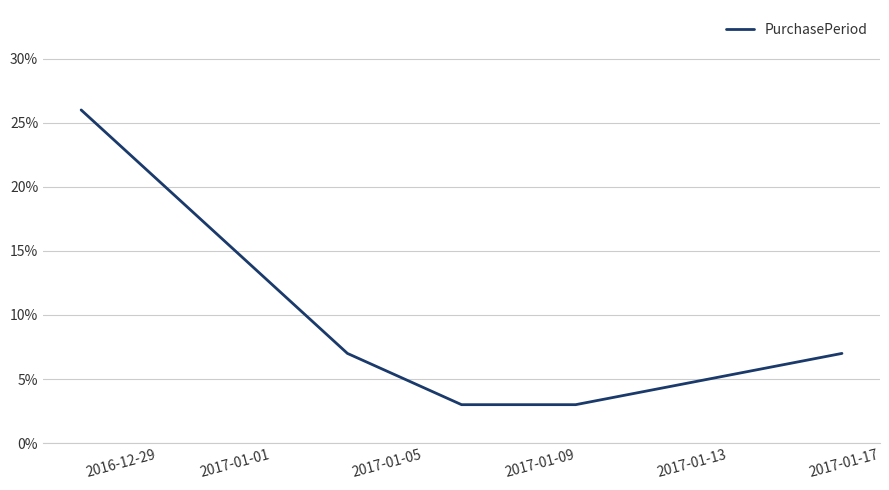

What is the greatest value displayed?

26